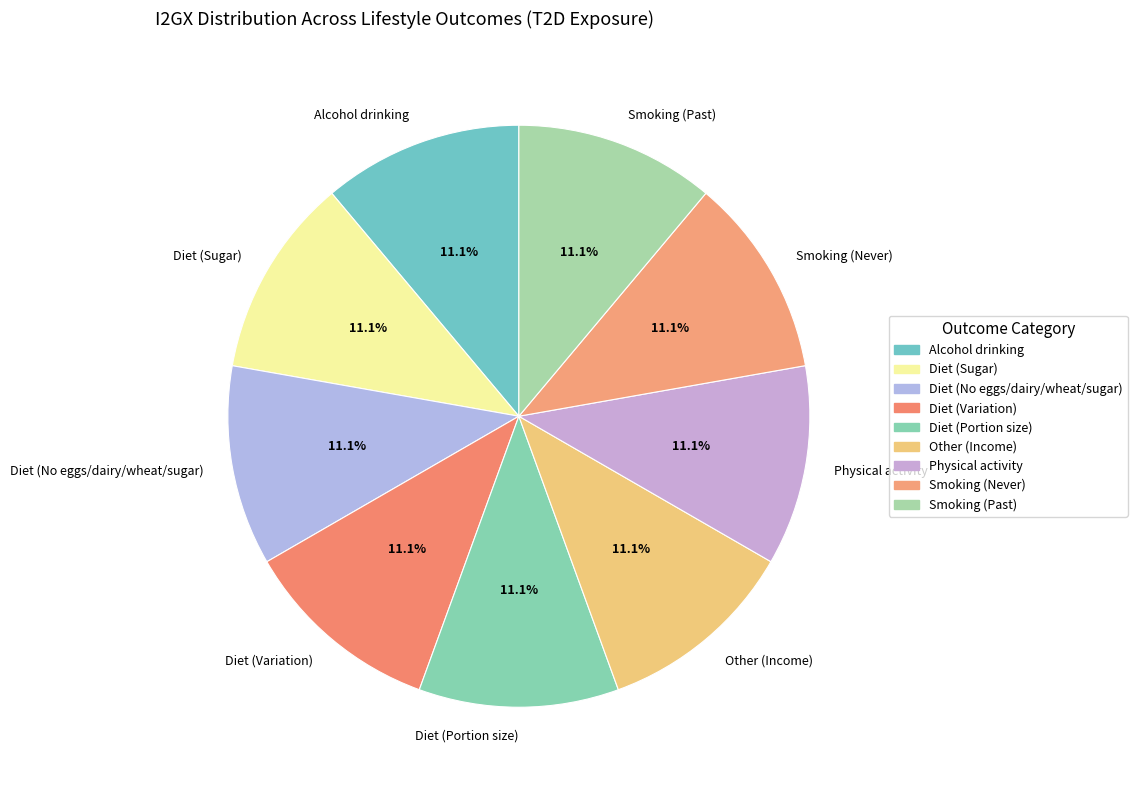

Is Other (Income) the majority of the pie?

No